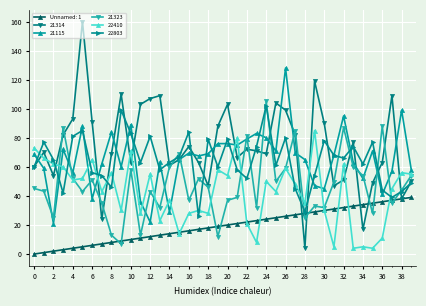

What is the maximum value for 21314?

160.0